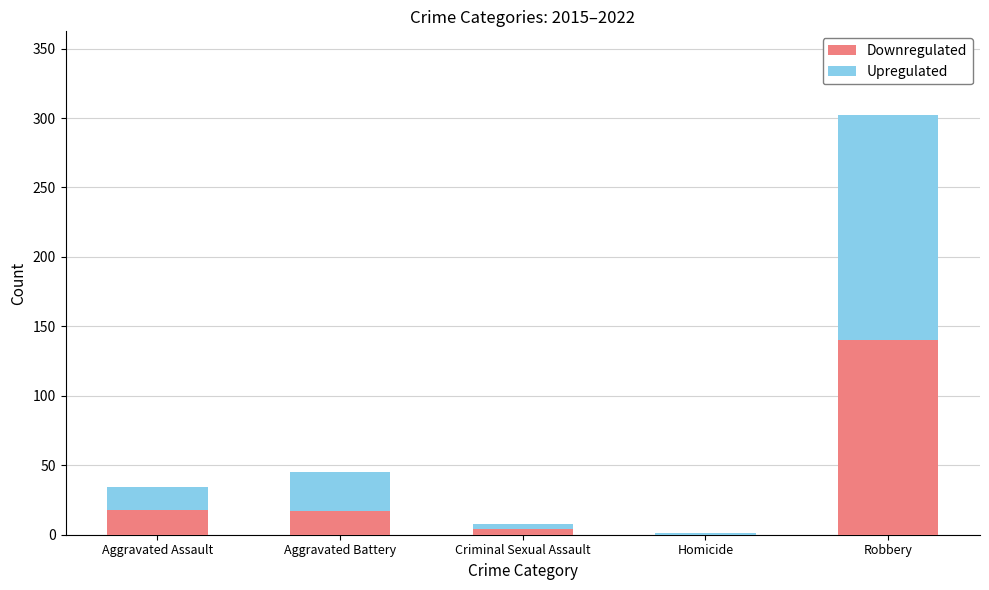

The Downregulated series shows 140 at Robbery. True or false?

True